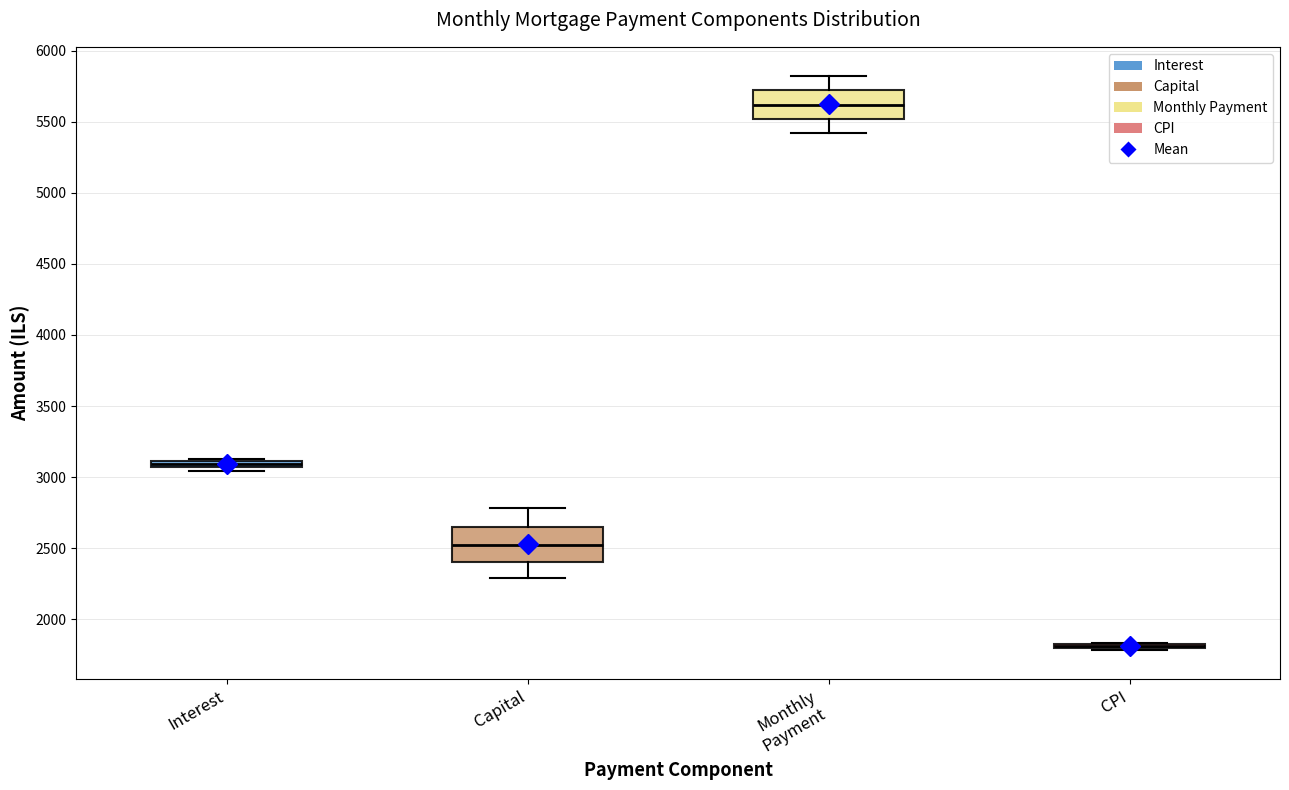

Where is the upper edge of the box for Interest on the y-axis? The values are not printed on the chart, so give them approximately, as read against the axis.

3100